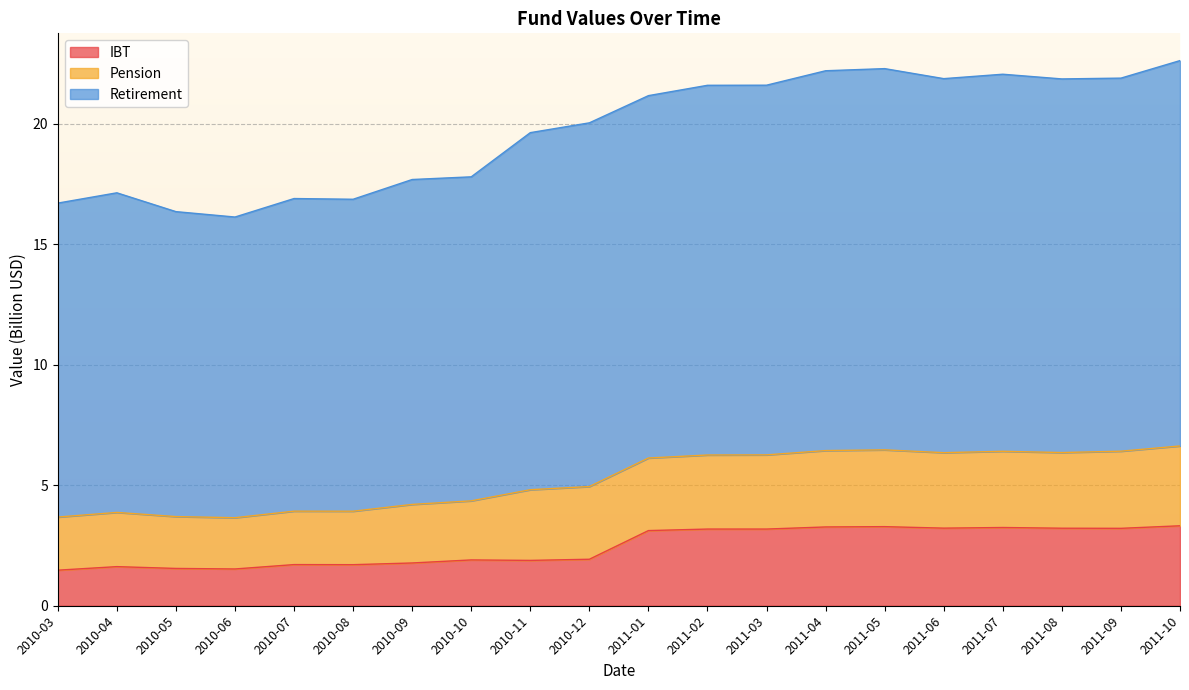

True or false: IBT has a value of 1.9 at 2010-10.

True